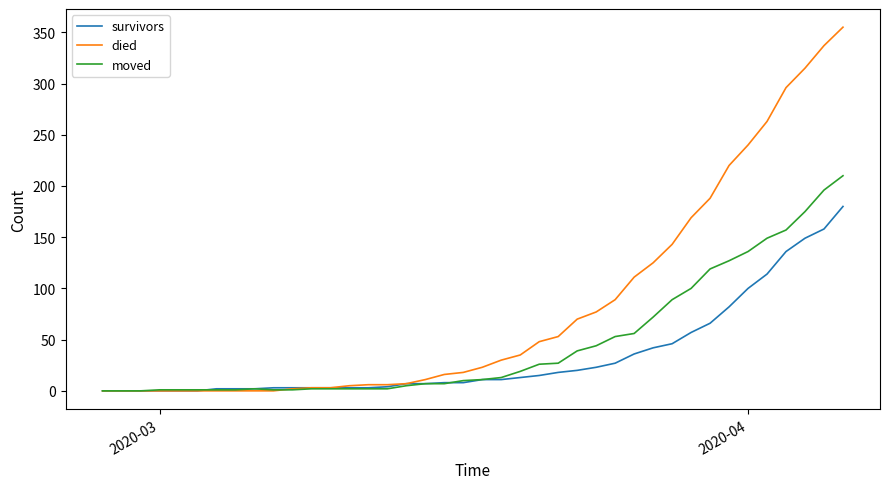

Which series has the largest total across all categories?

died